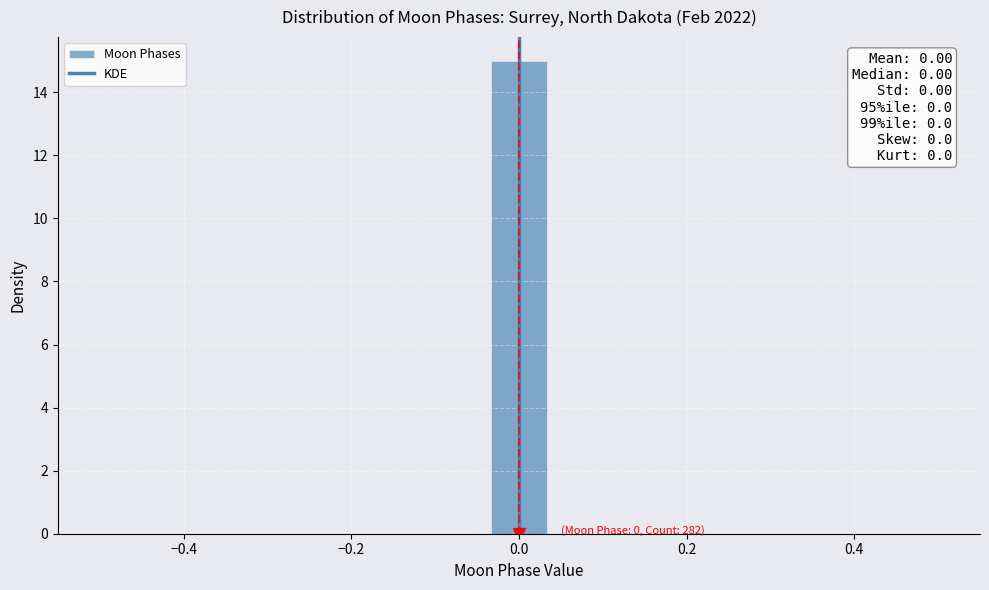

Around what value on the x-axis is the tallest bar? Give the approximate position of its centre, as read against the axis.

0.00